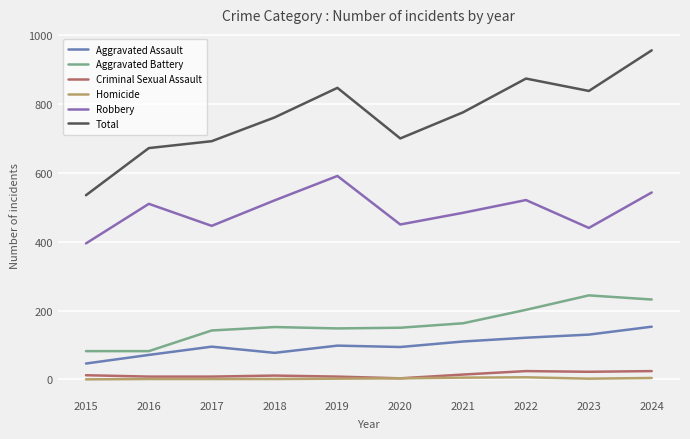

True or false: Homicide and Criminal Sexual Assault intersect in this chart.

False